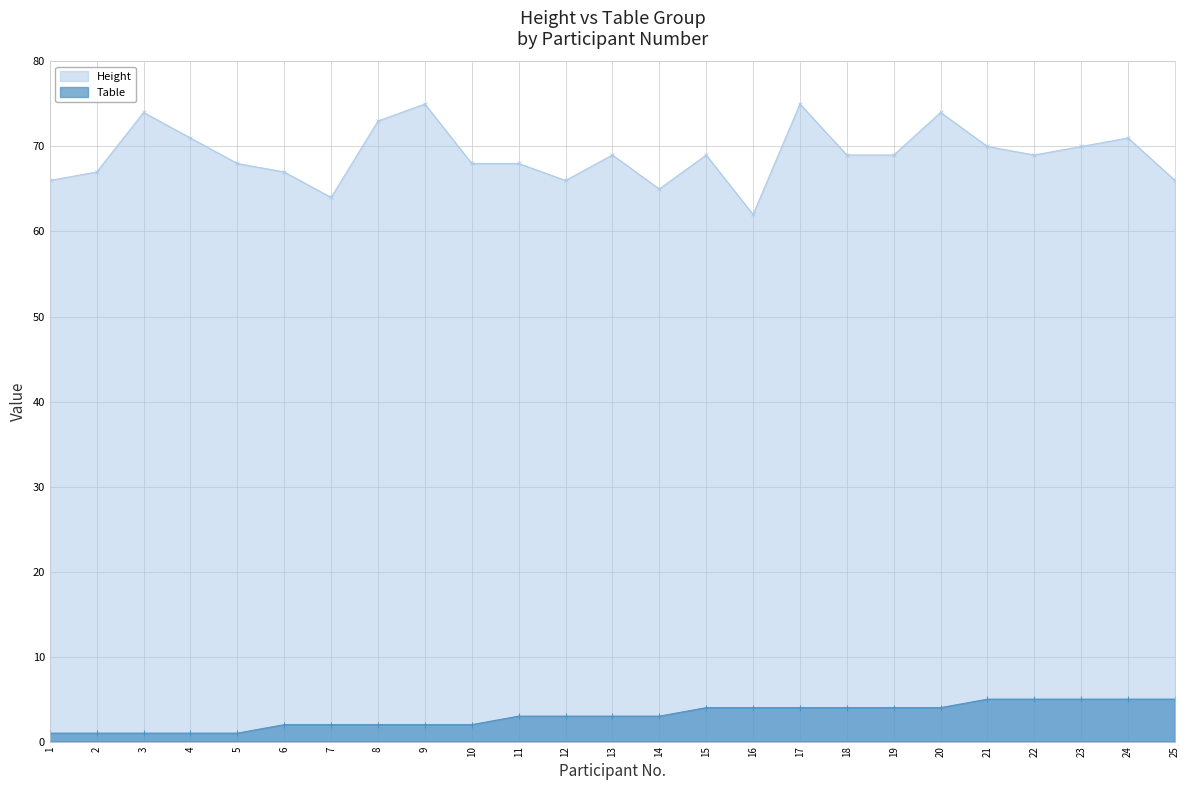

Which series has the largest total across all categories?

Height